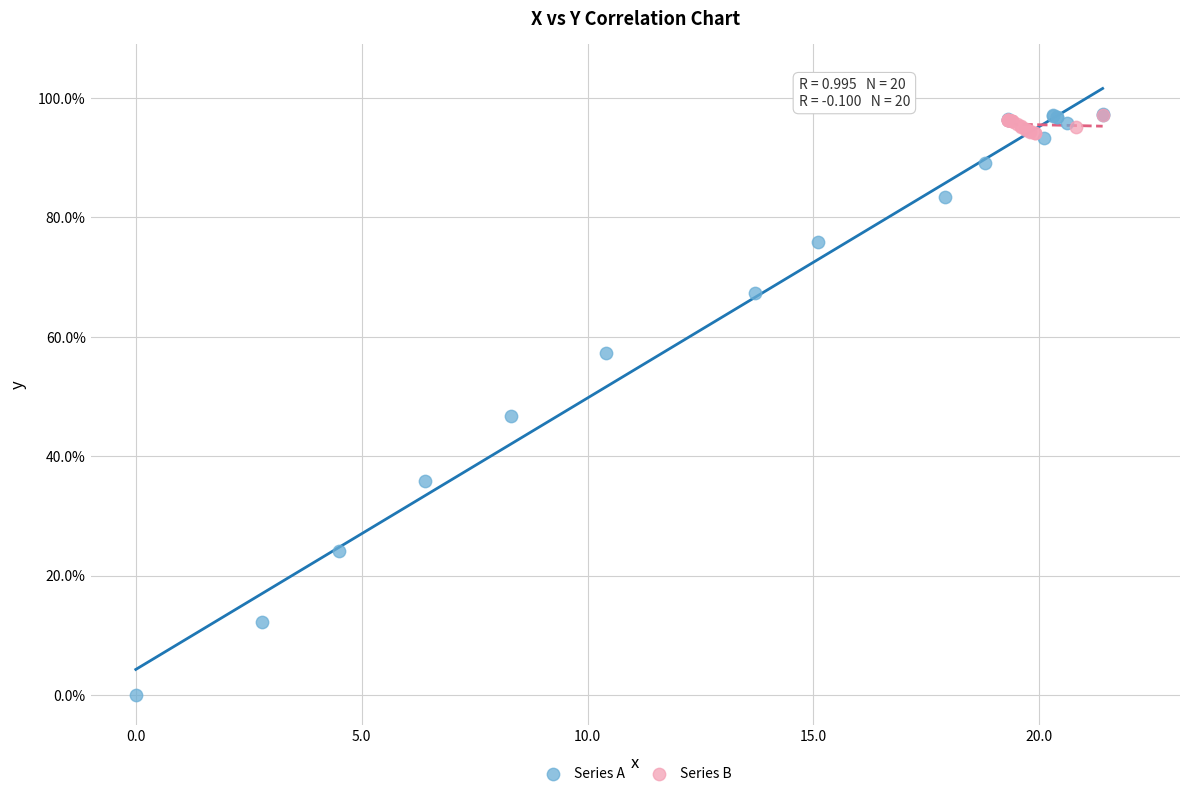

Which series reaches the minimum Y coordinate?

Series A